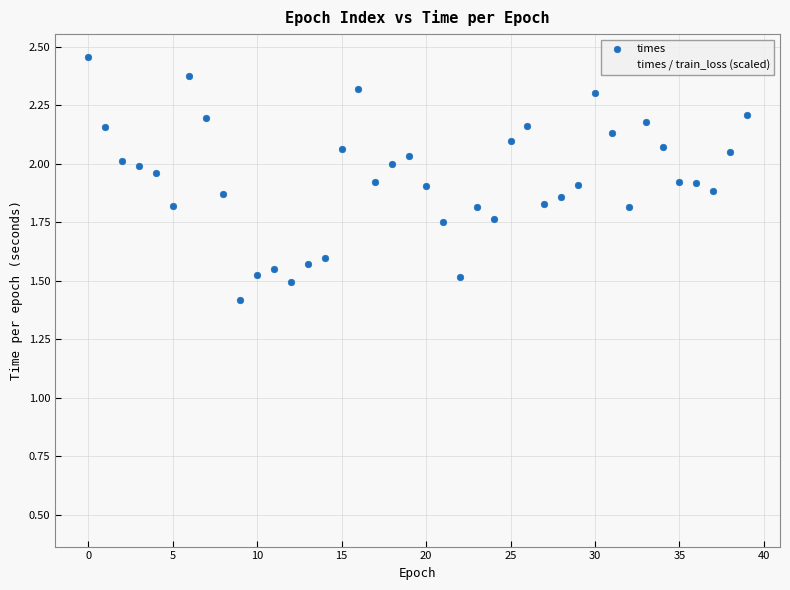

What are all the series names shown in the legend?

times, times / train_loss (scaled)